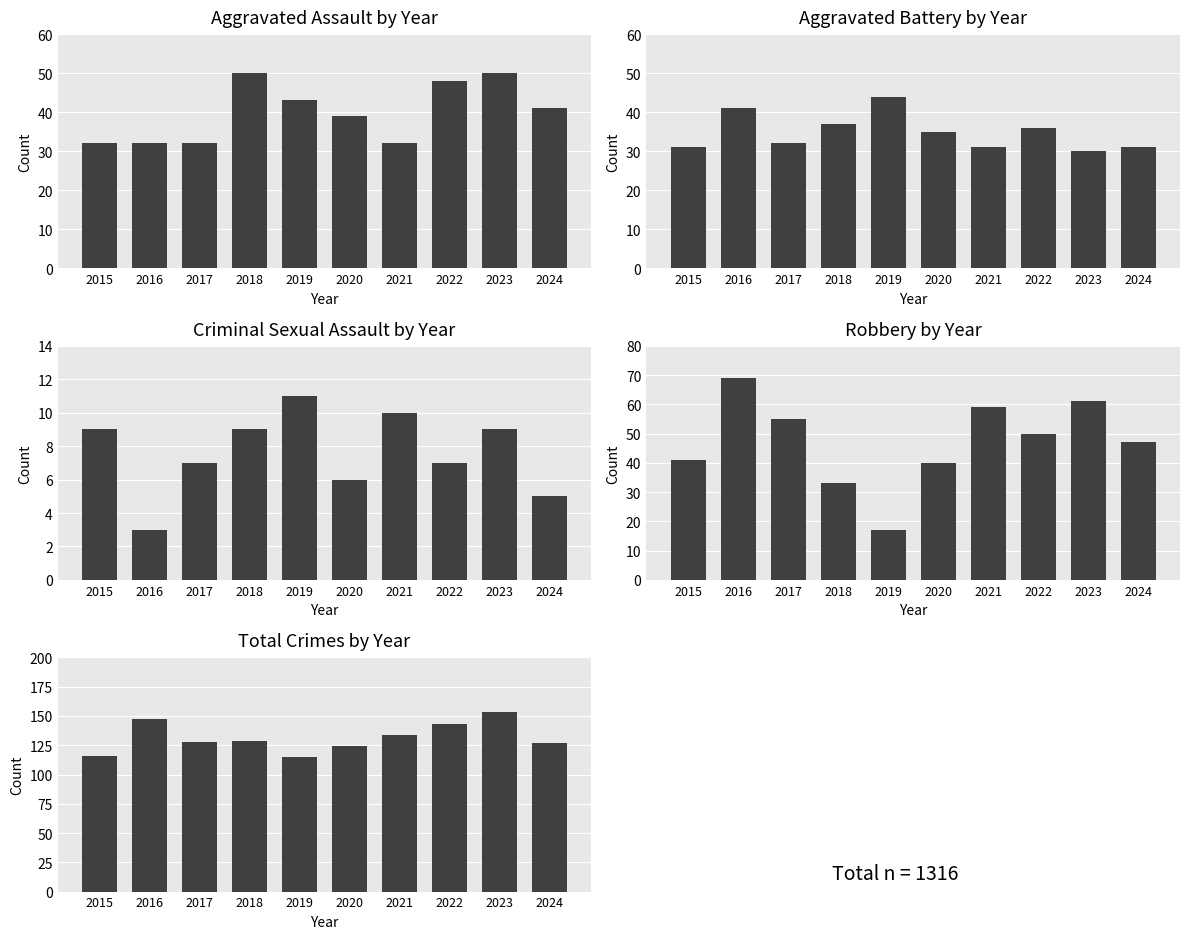

What is the minimum value for Aggravated Battery?

30